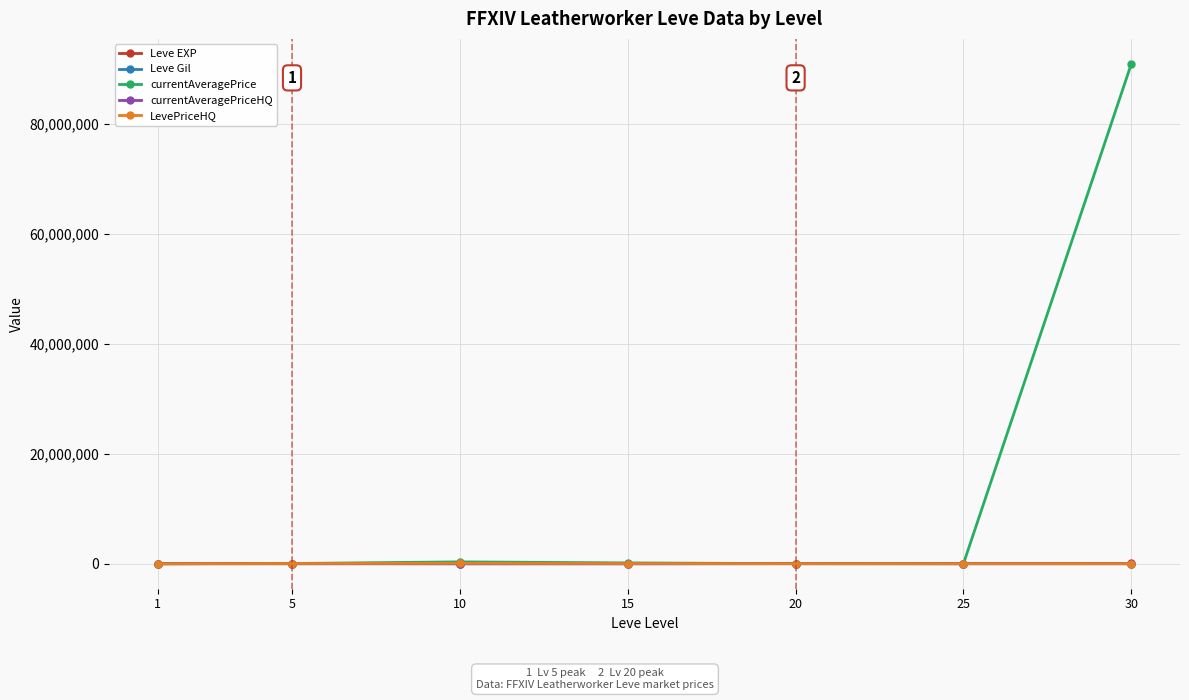

What is the highest value of the currentAveragePrice series?

90912140.0